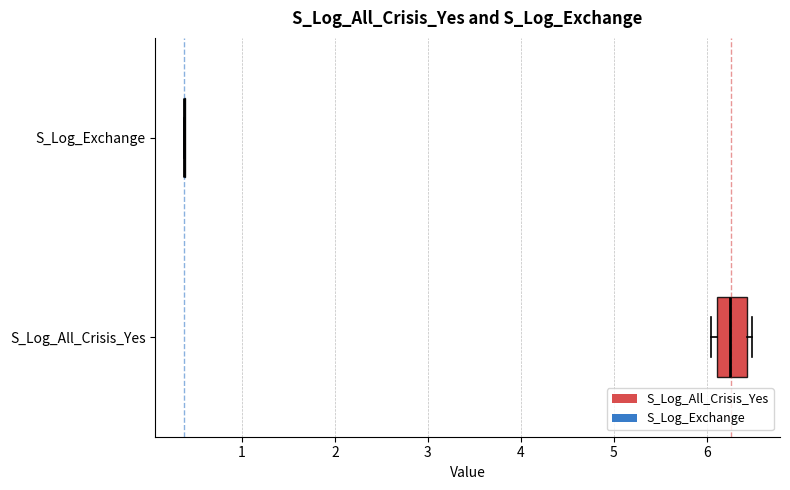

Reading bottom to top, transcribe this box plot: for each box, give where its median line is, the range the box spans, and where its two whiskers end, as read against the x-axis. The values are not printed on the chart, so give them approximately, as read against the axis.

S_Log_All_Crisis_Yes: median 6.2, box 6.1 to 6.4, whiskers 6.0 to 6.5
S_Log_Exchange: box collapsed to a line at 0.4, whiskers 0.4 to 0.4